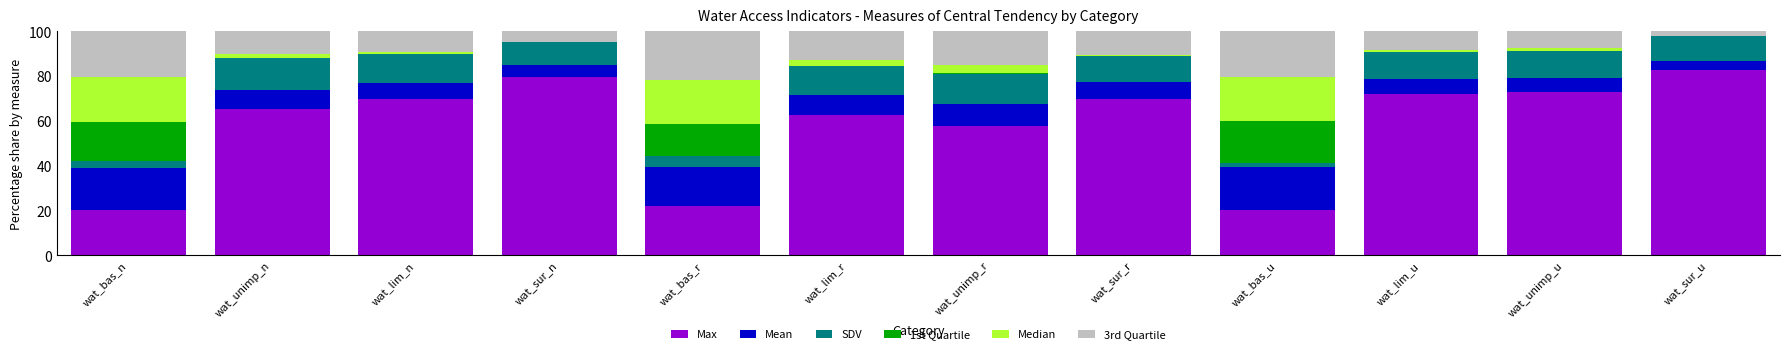

Is it true that Max equals 65.4 at wat_unimp_n?

True